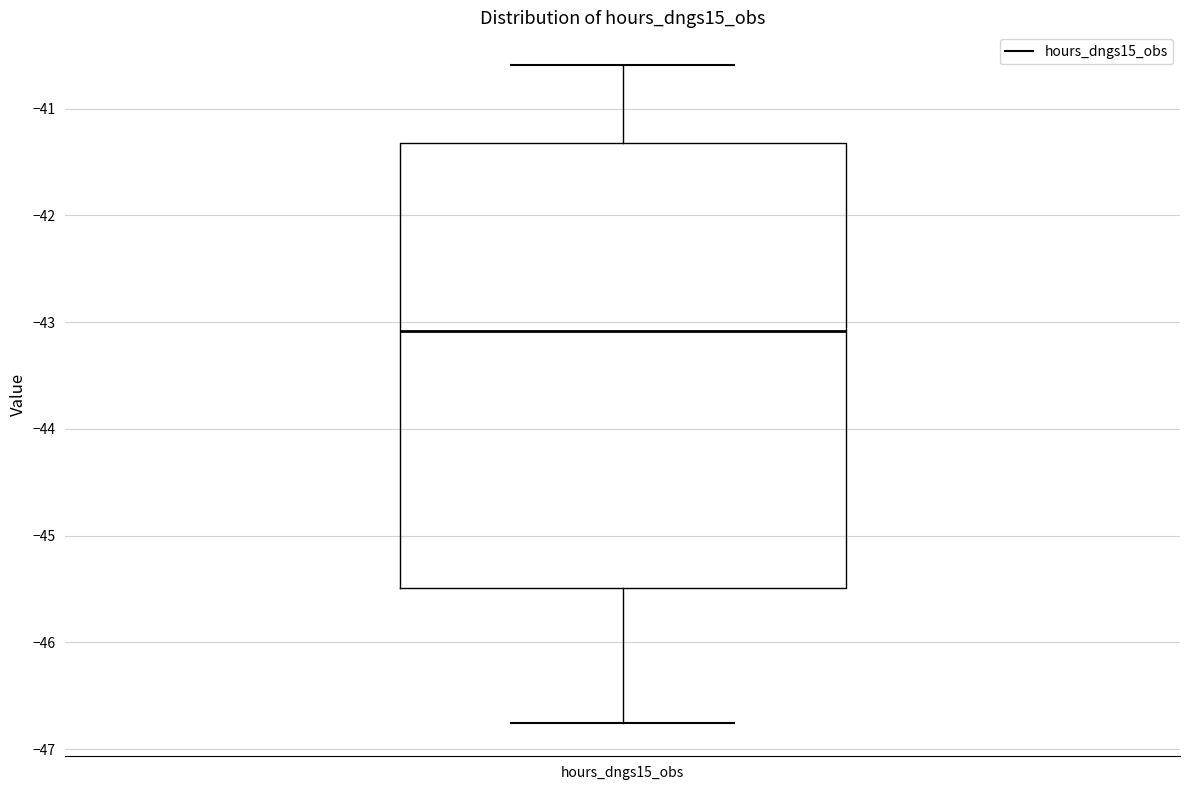

Where is the upper edge of the box for hours_dngs15_obs on the y-axis? The values are not printed on the chart, so give them approximately, as read against the axis.

-41.3